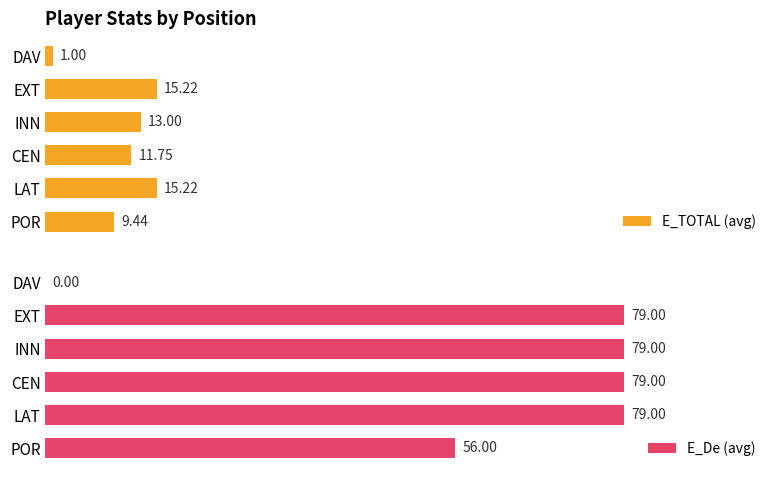

Reading left to right, list all the values displayed in this chart.

E_TOTAL (avg): 9.4	15.2	11.8	13.0	15.2	1.0
E_De (avg): 56.0	79.0	79.0	79.0	79.0	0.0